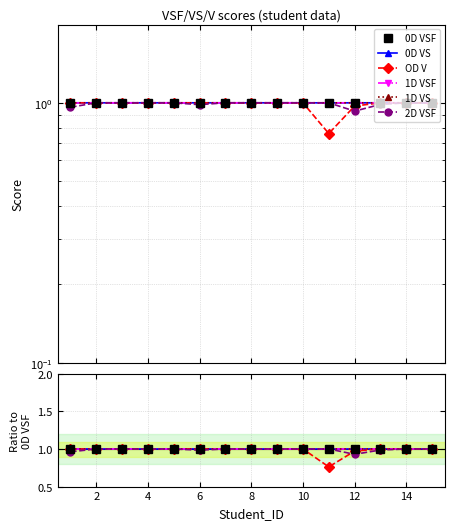

At which category is the sum across all series the highest?

14